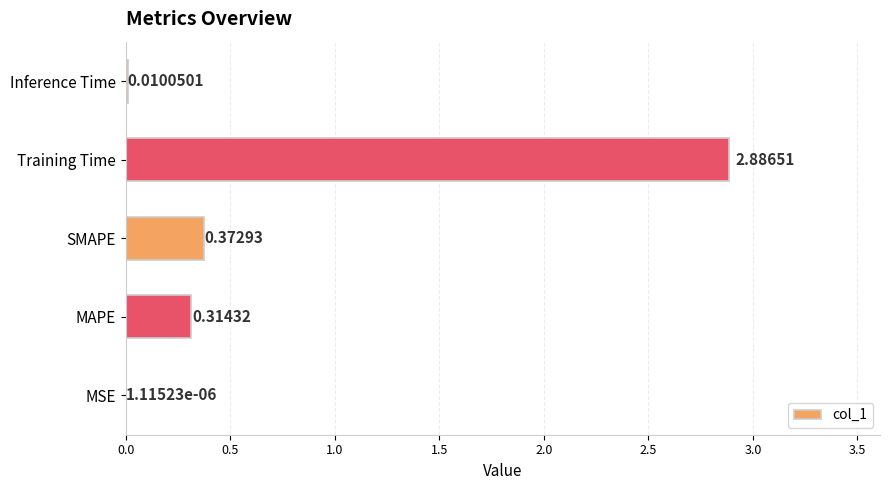

What is the change in value from SMAPE to Inference Time?

-0.4